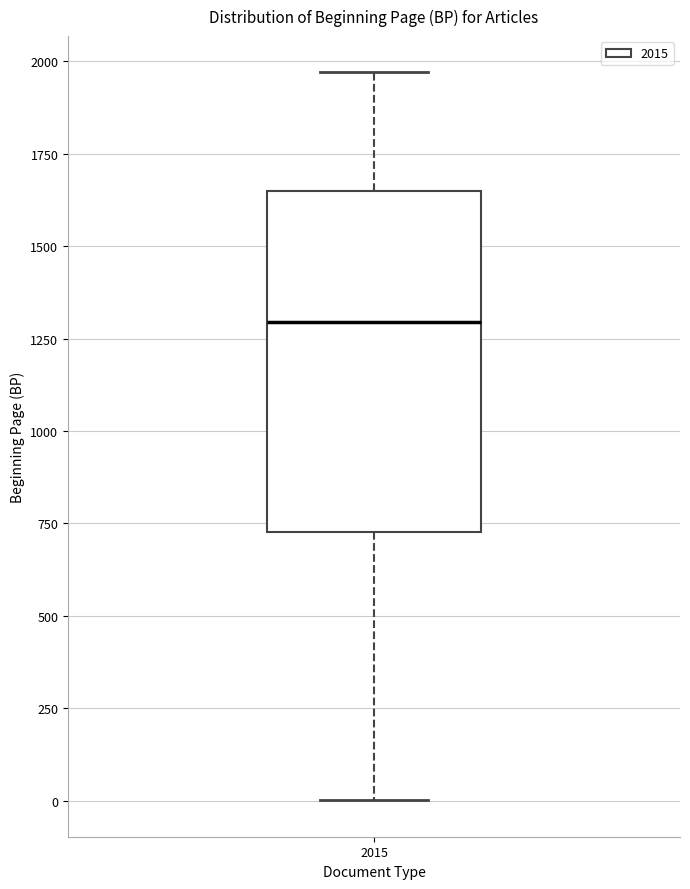

Read this box plot against the y-axis: the position of the median line, the range covered by the box, and the ends of both whiskers. The values are not printed on the chart, so give them approximately, as read against the axis.

median 1300, box 750 to 1650, whiskers 0 to 1950